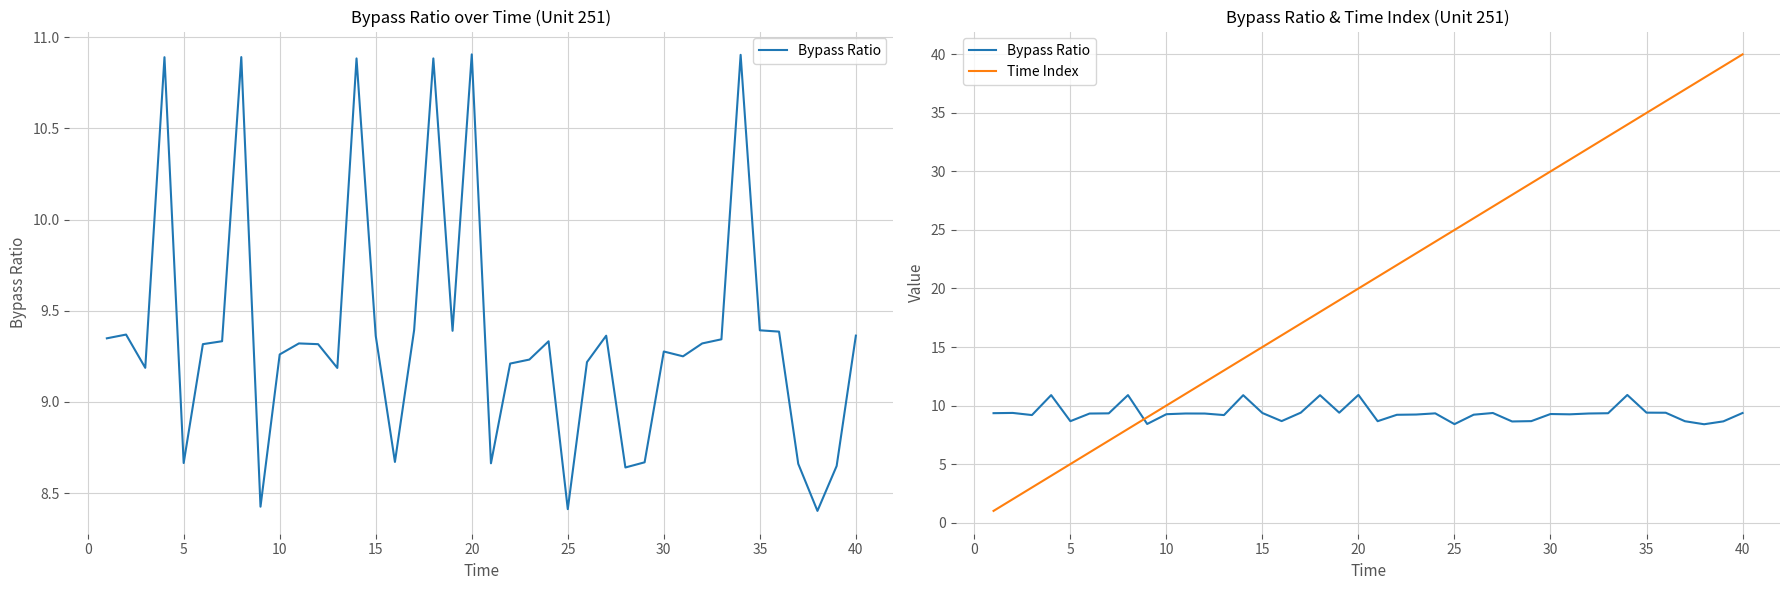

True or false: Bypass Ratio and Time Index intersect in this chart.

True